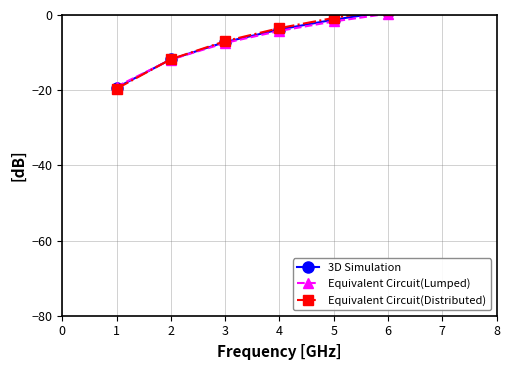

What is the difference between the 3D Simulation values at 5 and 8?

5.6